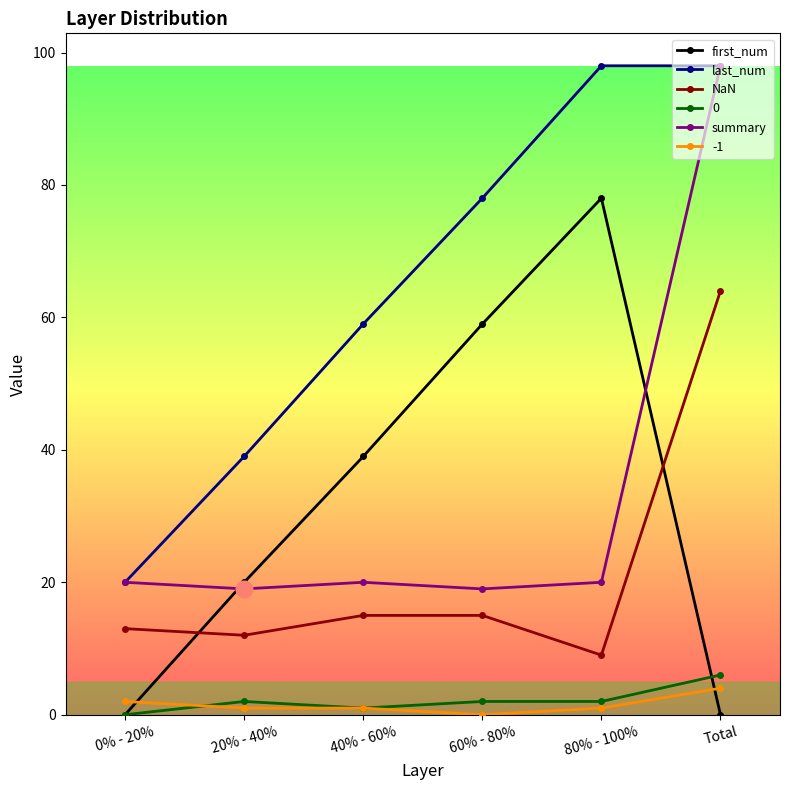

What is the approximate value of summary at 60% - 80%?

19